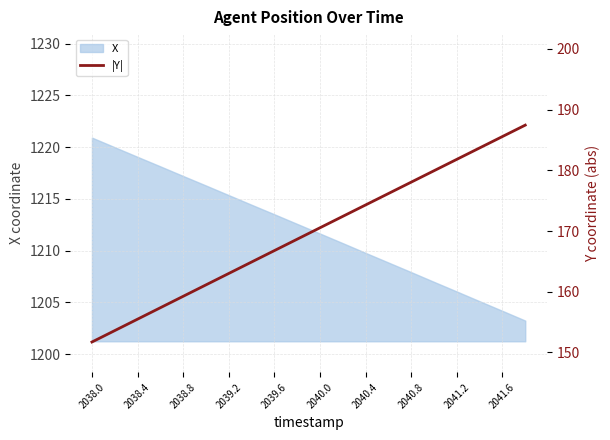

The value of X at 2040.0 is 666.7. True or false?

False